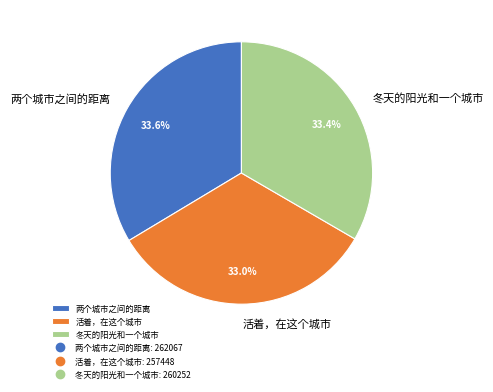

Count the number of slices in the pie.

3